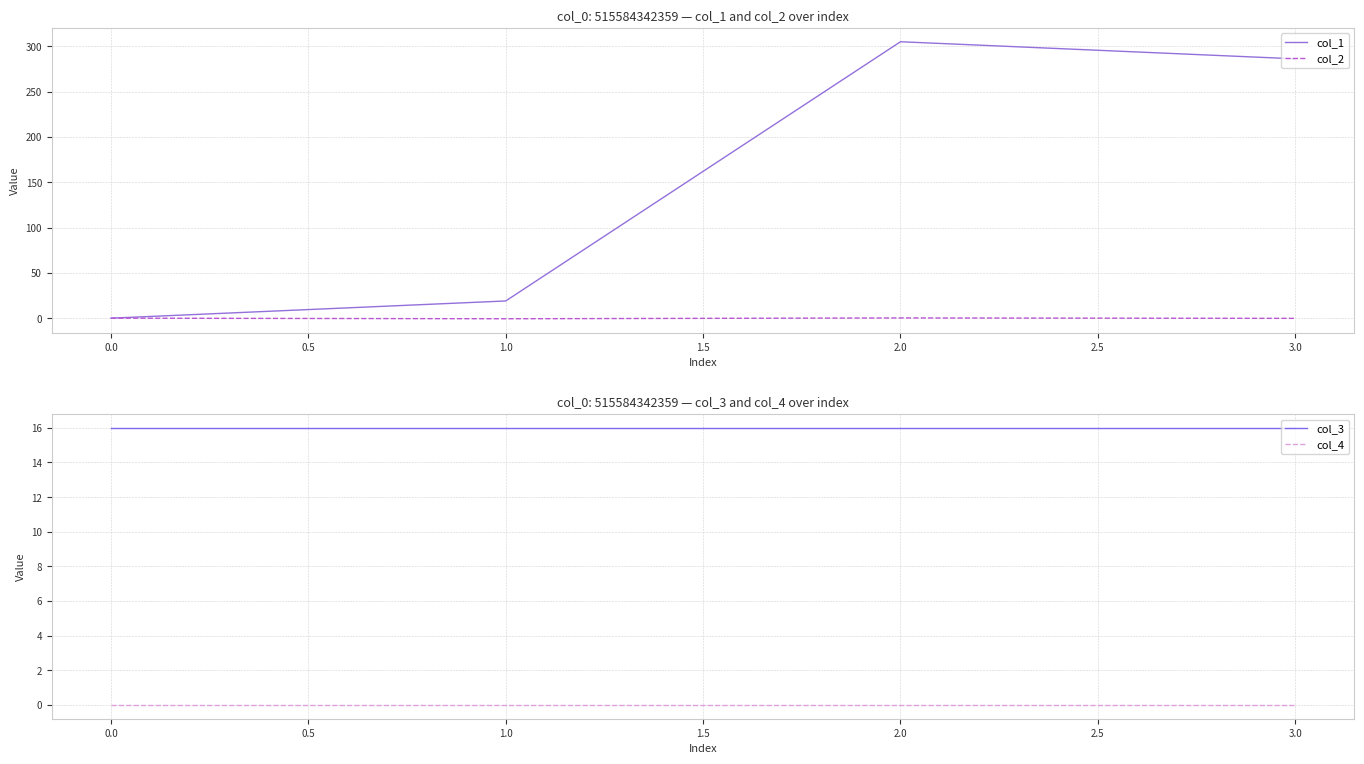

True or false: col_4 has a value of 0 at 2.0.

True